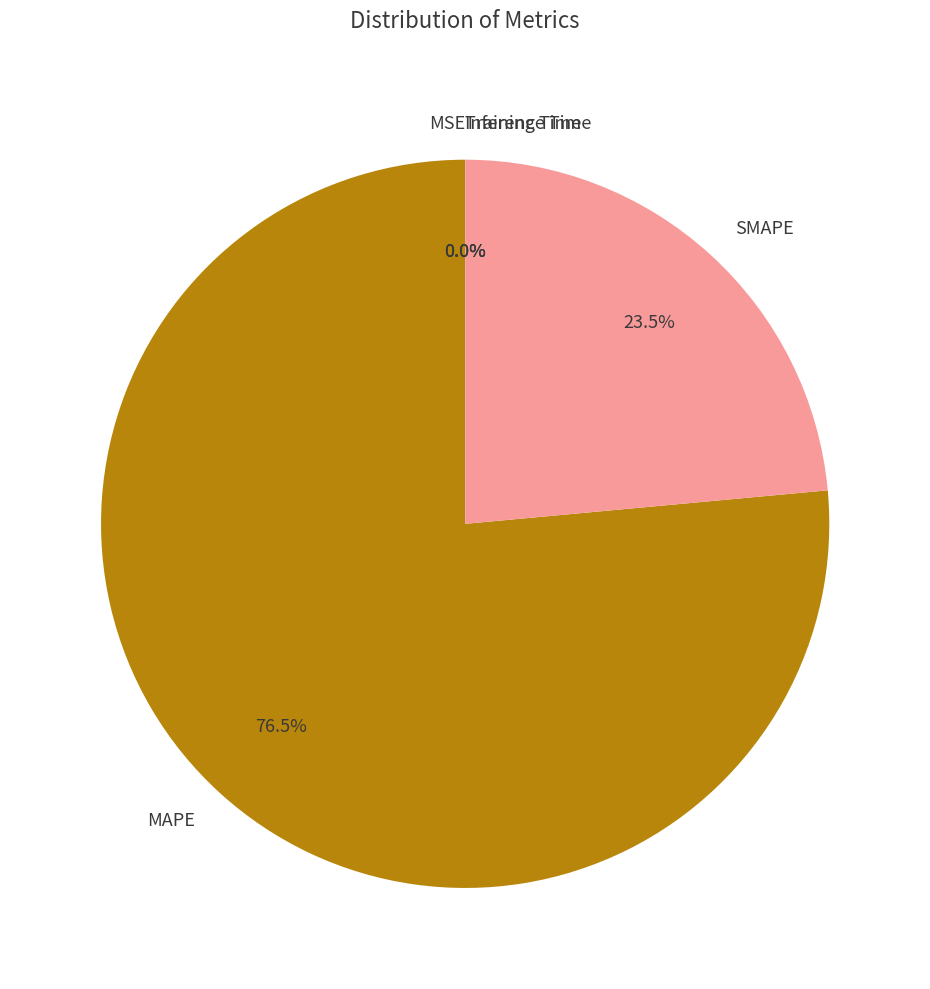

Combined, do MAPE and SMAPE account for over 50%?

Yes